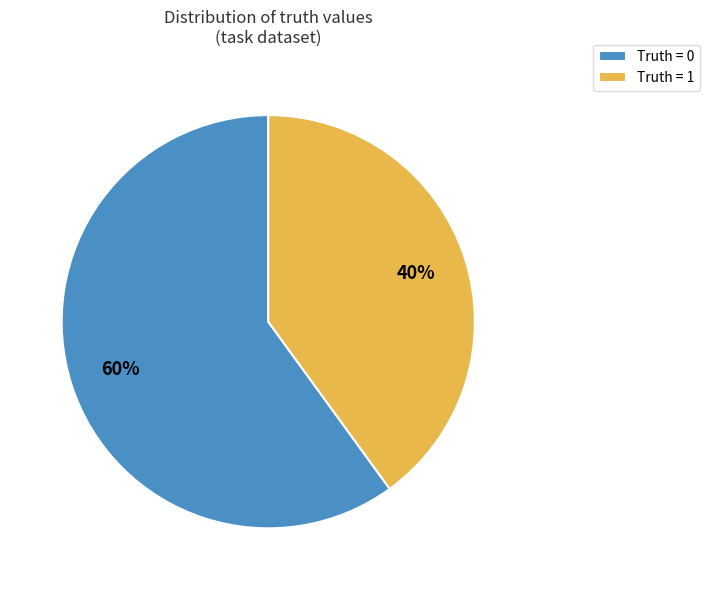

Which has a higher value, Truth = 1 or Truth = 0?

Truth = 0